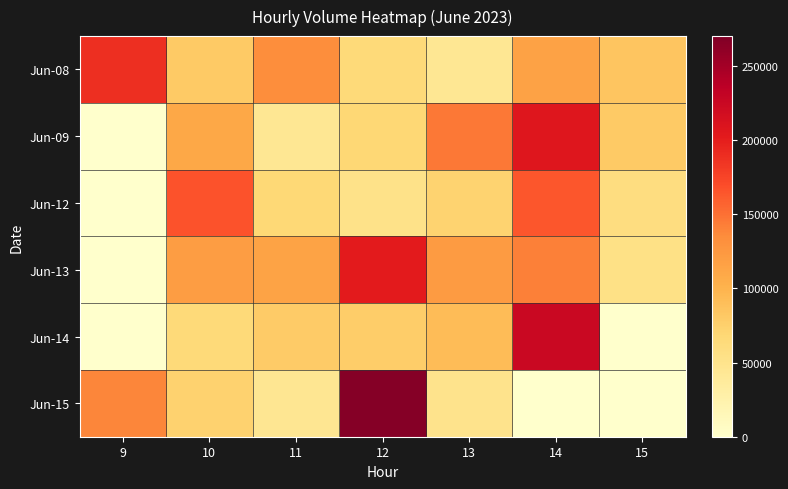

What is the total value across all series at 15?

279070